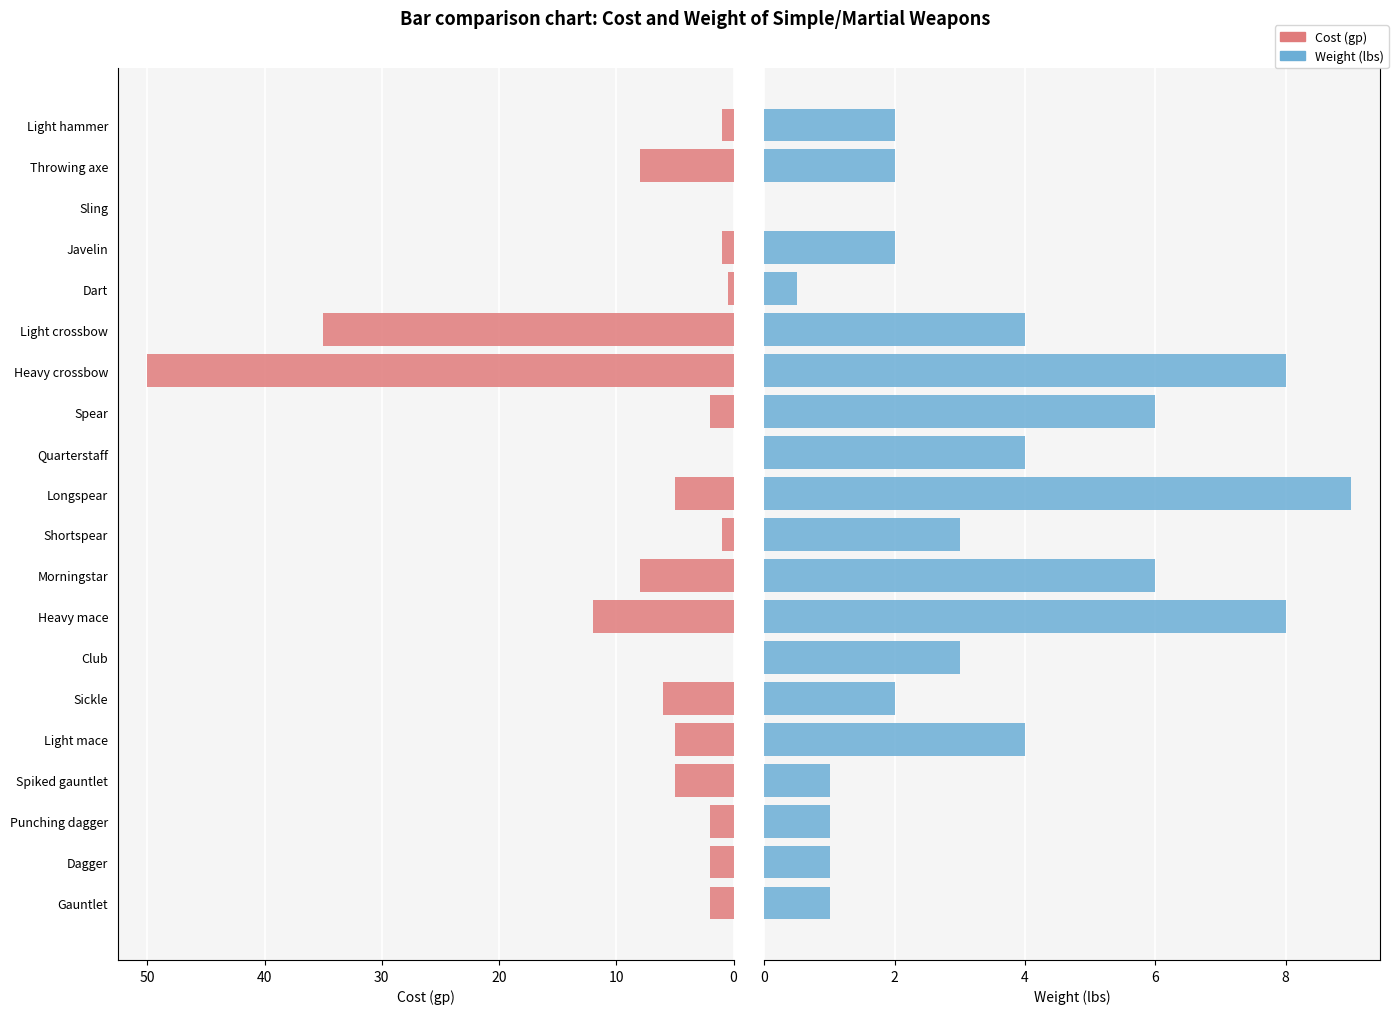

The value of Cost at Punching dagger is 2.0. True or false?

True